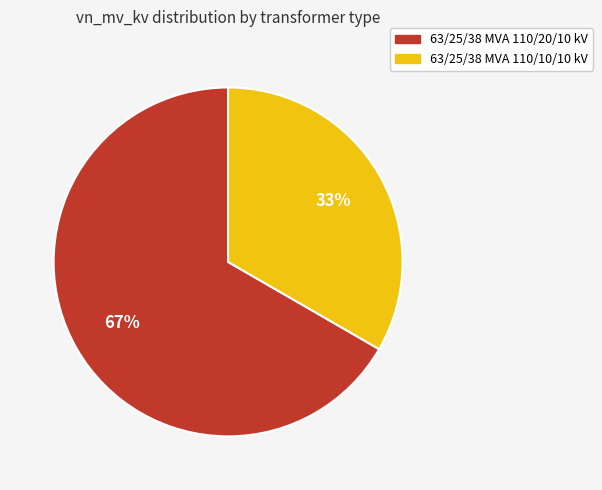

Which category has the smallest portion of the pie?

63/25/38 MVA 110/10/10 kV